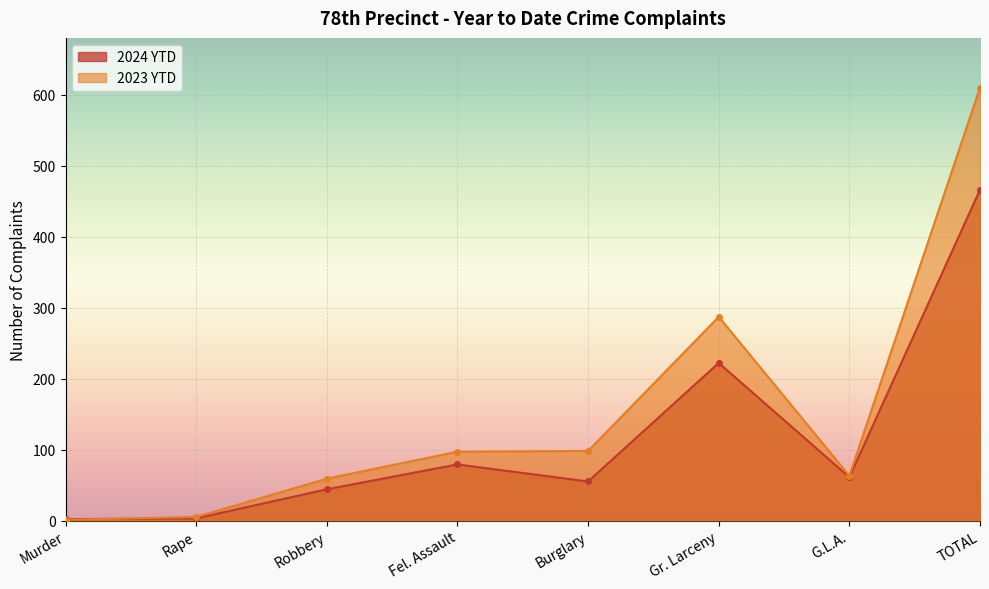

Reading left to right, transcribe all the data shown in this chart.

2024 YTD: Murder=2	Rape=3	Robbery=44	Fel. Assault=79	Burglary=55	Gr. Larceny=222	G.L.A.=61	TOTAL=466
2023 YTD: Murder=1	Rape=5	Robbery=59	Fel. Assault=97	Burglary=98	Gr. Larceny=287	G.L.A.=63	TOTAL=610